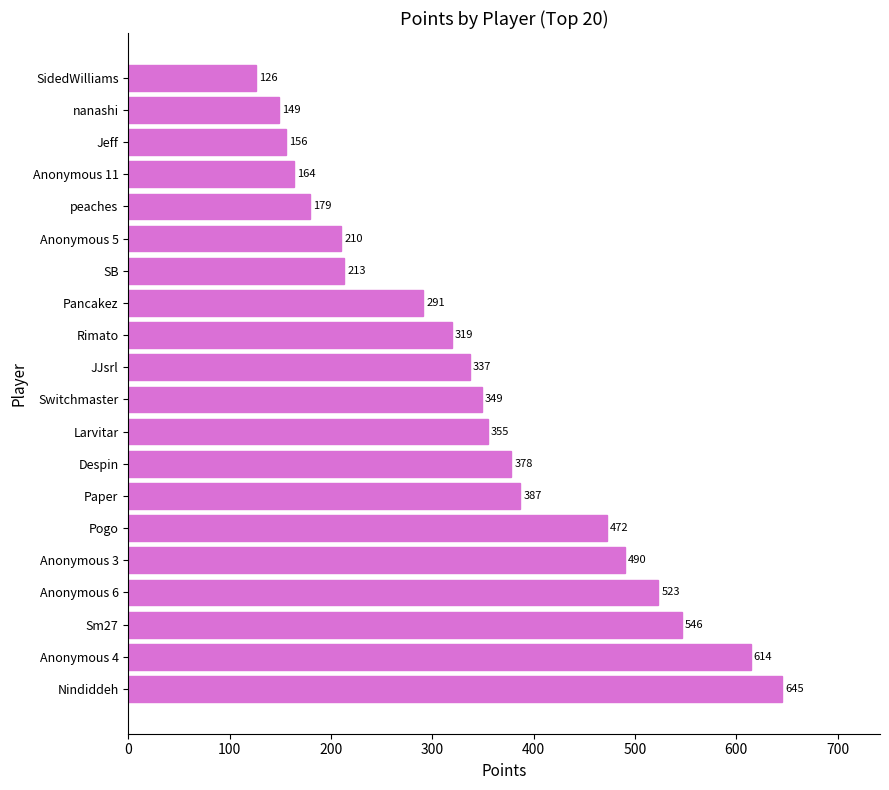

What is the ratio of the value at Pogo to the value at Rimato?

1.5